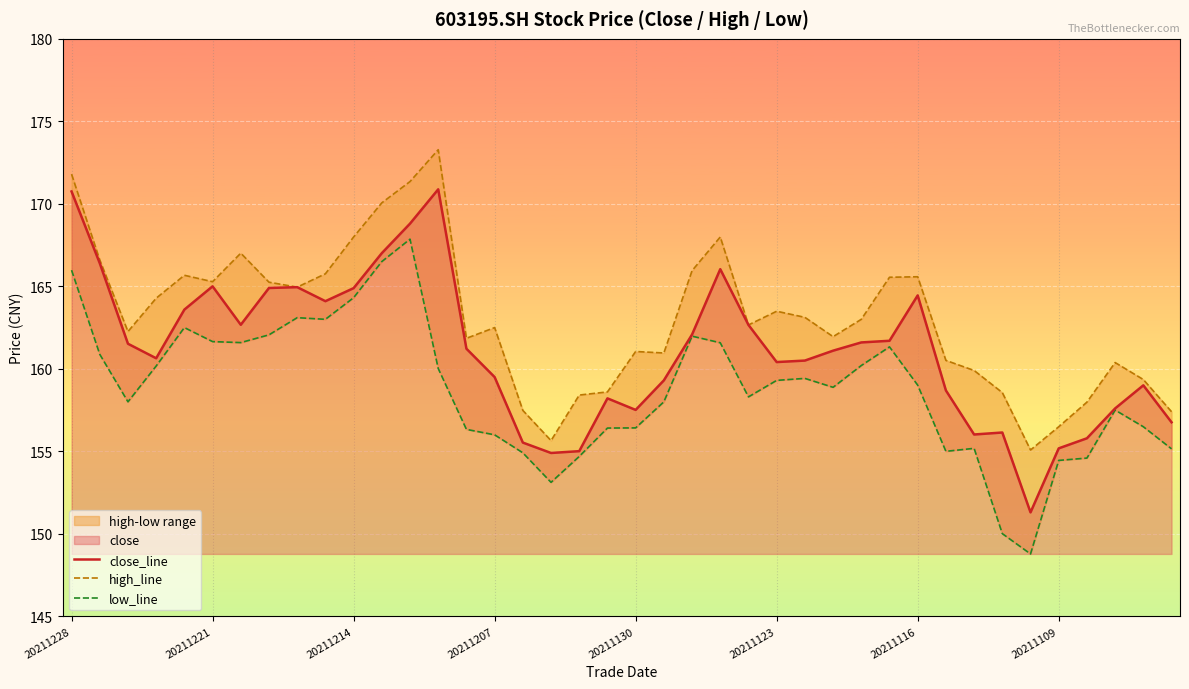

What is the lowest value of the close_line series?

151.3